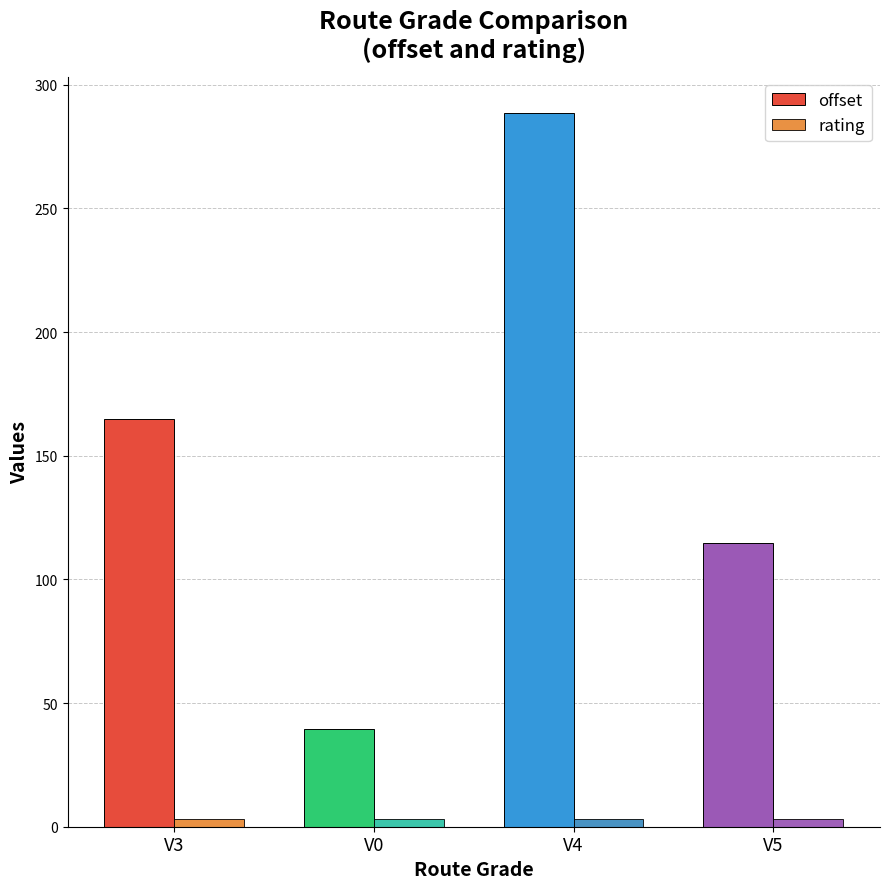

What is the spread (max minus min) of values at V5?

111.6